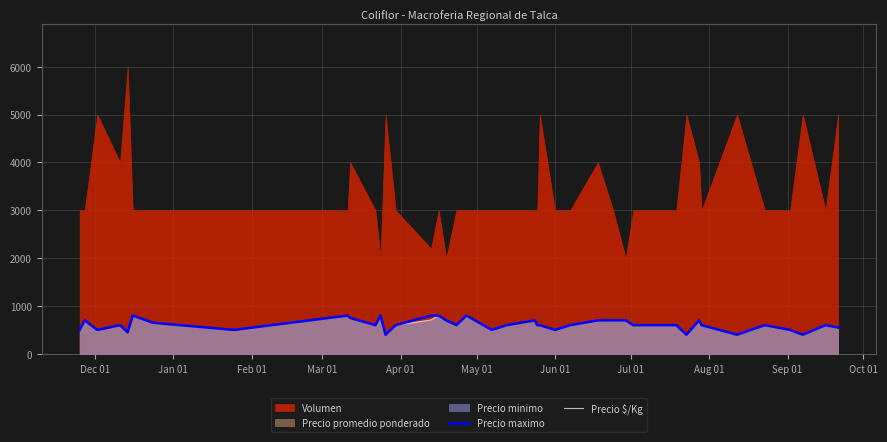

How many values in the Precio maximo series exceed 600?

15